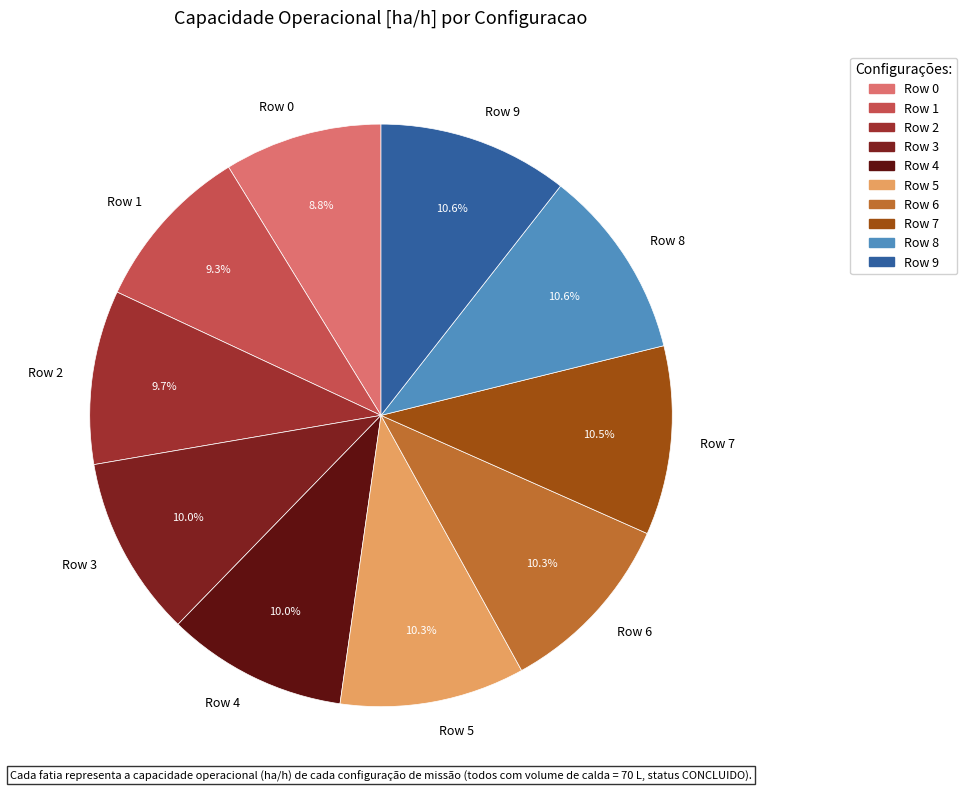

What percentage is the Row 0 slice, to the nearest percent?

9%